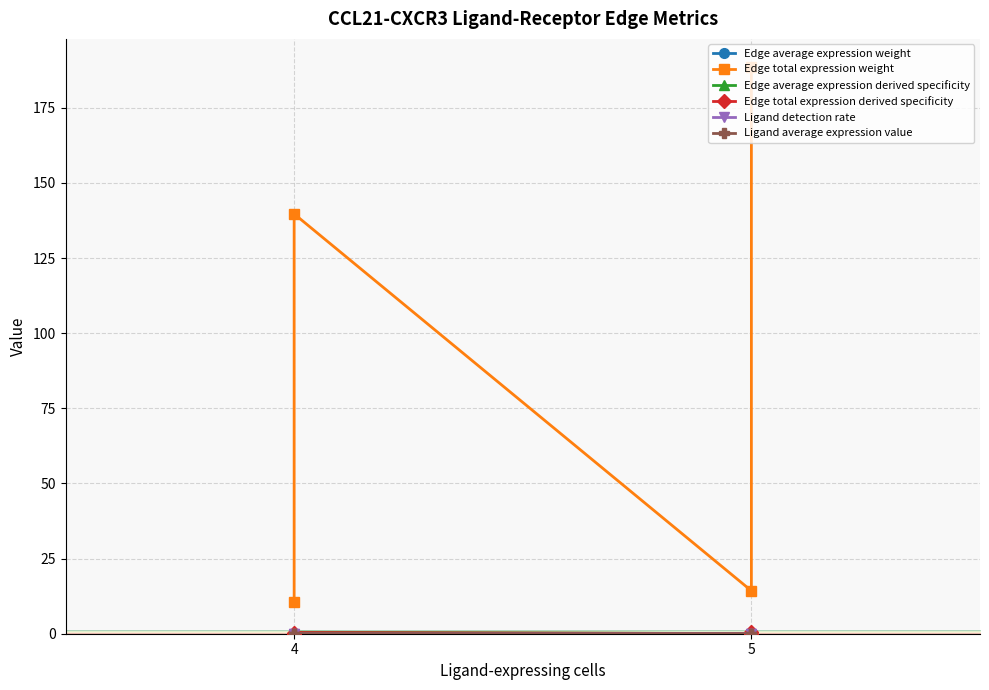

Reading left to right, extract all data points from this chart.

Edge average expression weight: 0.0	0.0	0.0	0.0
Edge total expression weight: 10.6	139.7	14.3	188.5
Edge average expression derived specificity: 0.4	0.5	0.1	0.1
Edge total expression derived specificity: 0.0	0.4	0.0	0.5
Ligand detection rate: 0.0	0.0	0.0	0.0
Ligand average expression value: 0.0	0.0	0.0	0.0